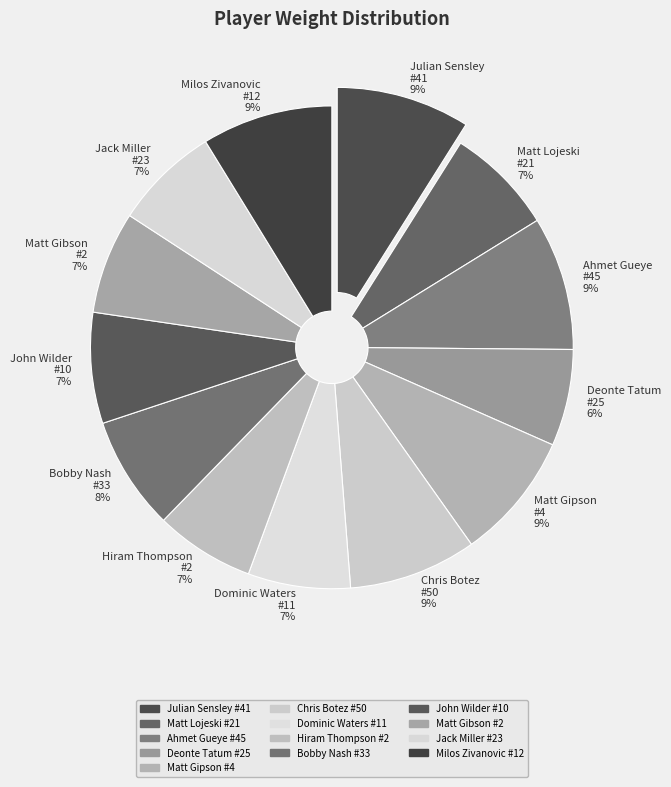

To the nearest percent, what is the average slice percentage?

8%